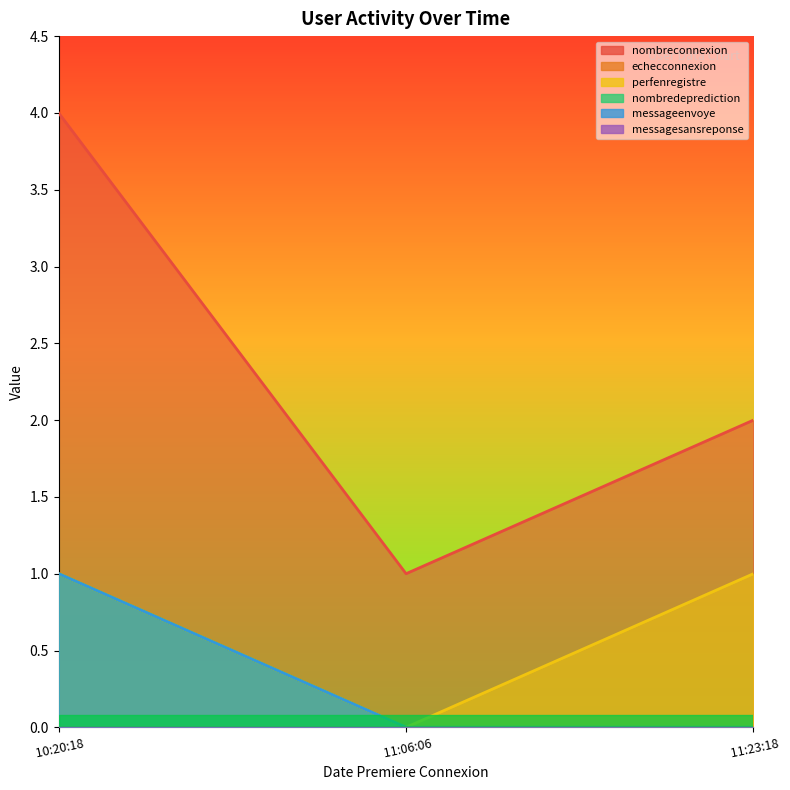

What is the difference between the maximum and second lowest values in the nombredeprediction series?

1